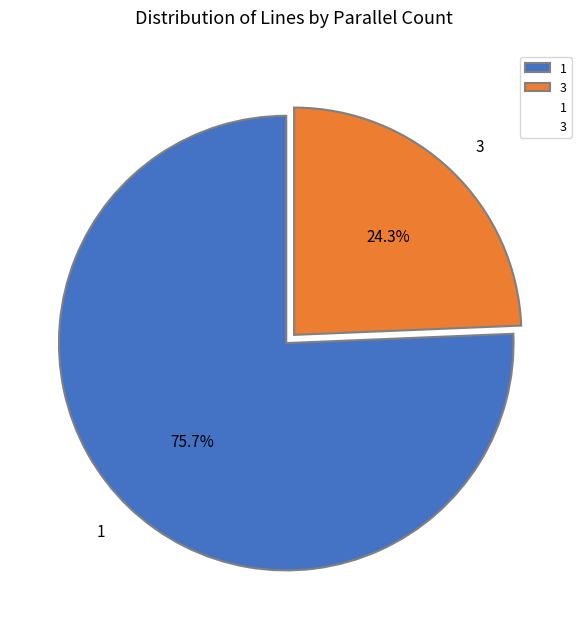

To the nearest percent, what percentage of the pie is 3?

24%